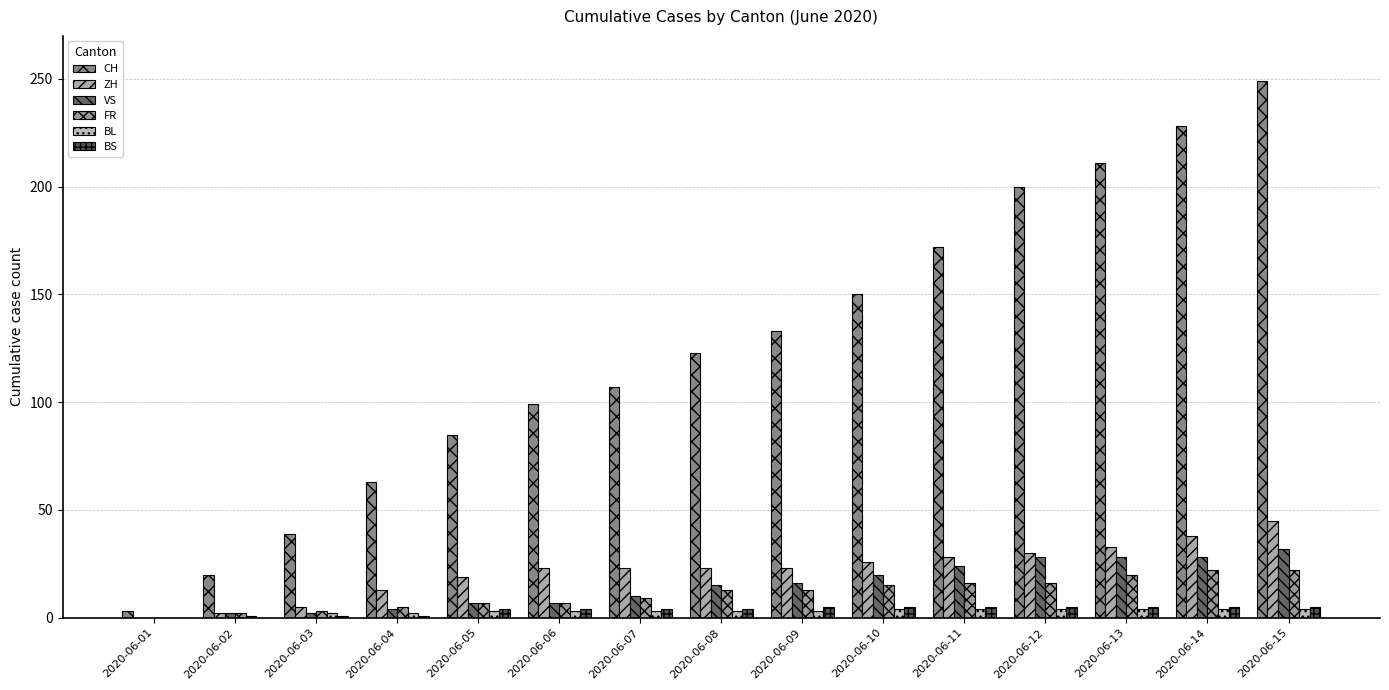

Rank the series by their maximum value, from lowest to highest.

BL, BS, FR, VS, ZH, CH